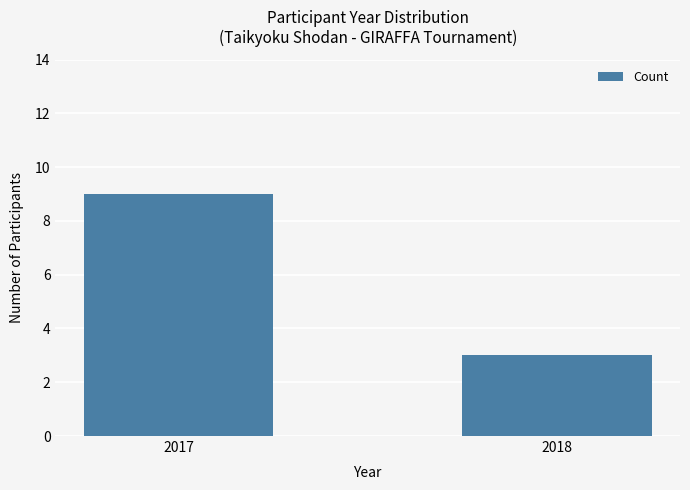

Rank the categories by value from lowest to highest.

2018, 2017